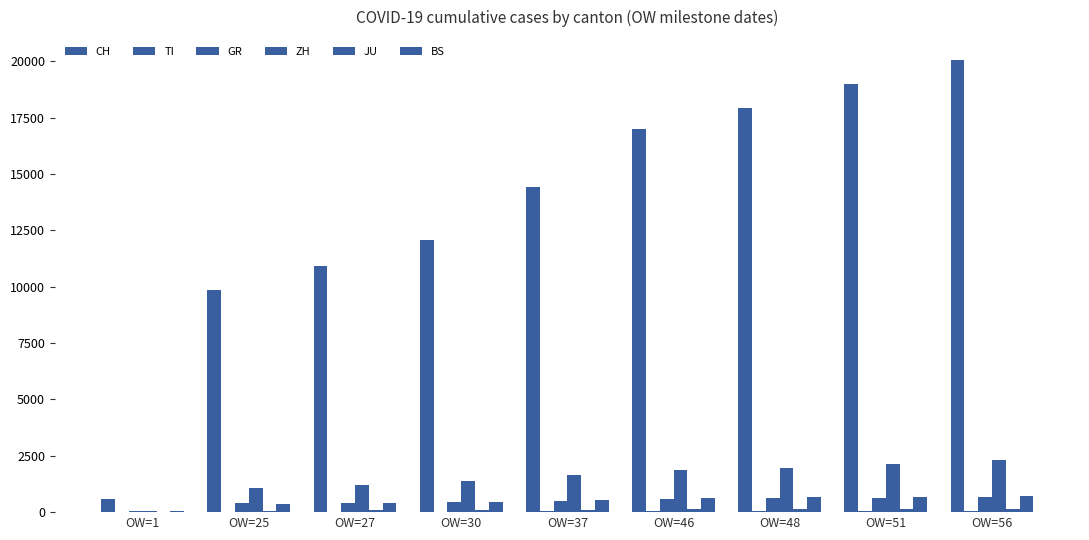

What is the difference between the maximum and minimum values in the TI series?

62